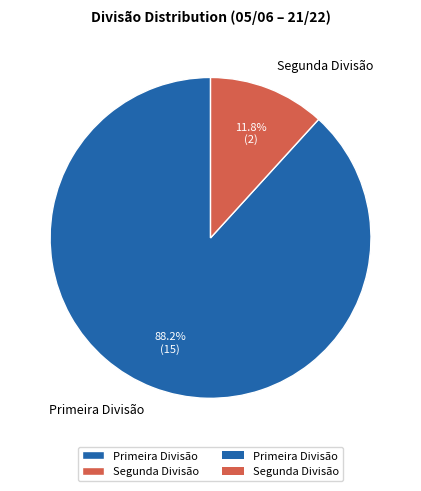

Which slice is the largest?

Primeira Divisão